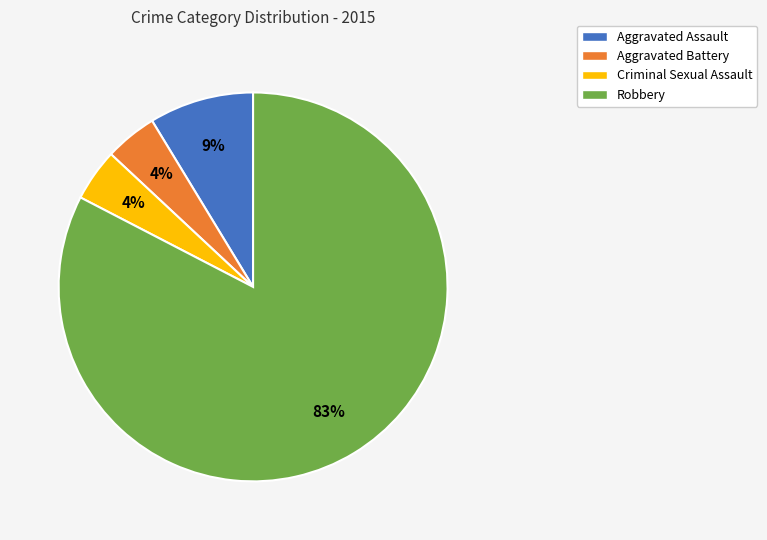

Do Aggravated Assault and Criminal Sexual Assault together represent more than half of the pie?

No